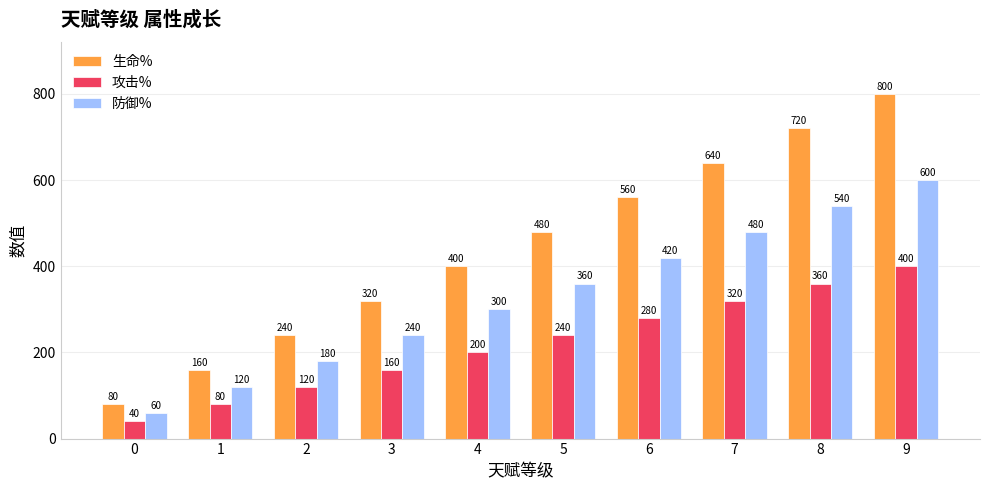

The 防御% series shows 480 at 7. True or false?

True